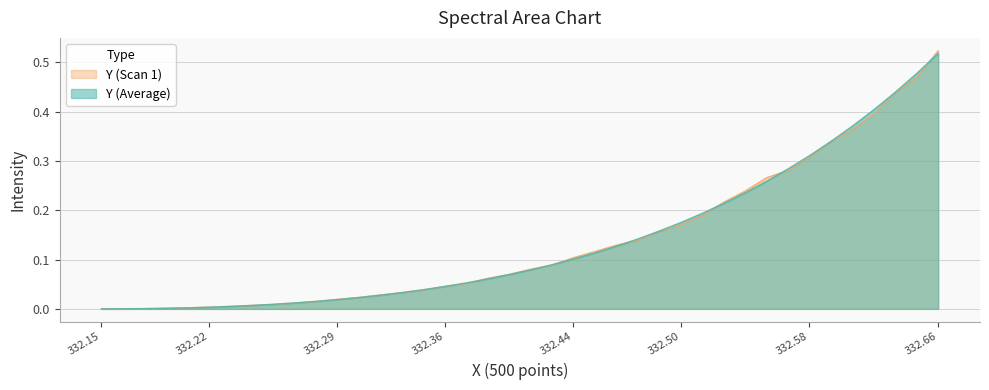

Which category has the lowest value across all series?

332.15